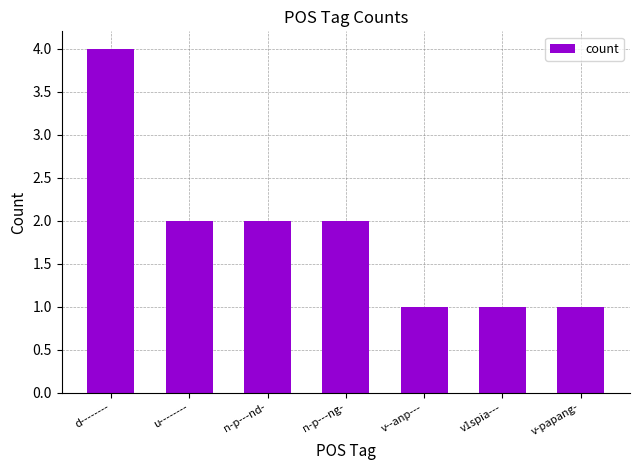

What is the sum of the values at v-papang- and n-p---ng-?

3